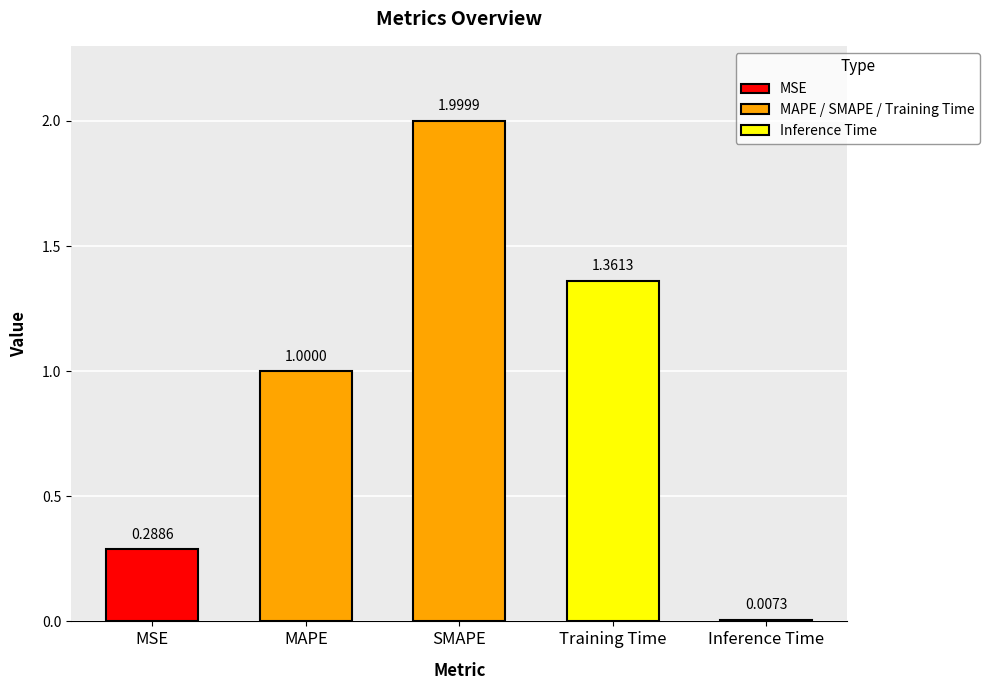

Reading left to right, list all the values displayed in this chart.

MSE=0.3	MAPE=1.0	SMAPE=2.0	Training Time=1.4	Inference Time=0.0